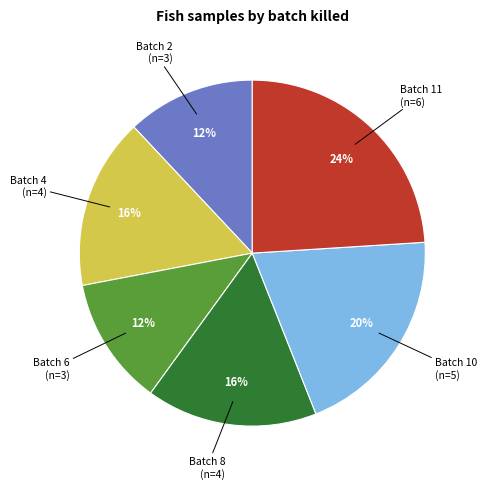

Is there any slice that represents more than half of the pie?

No